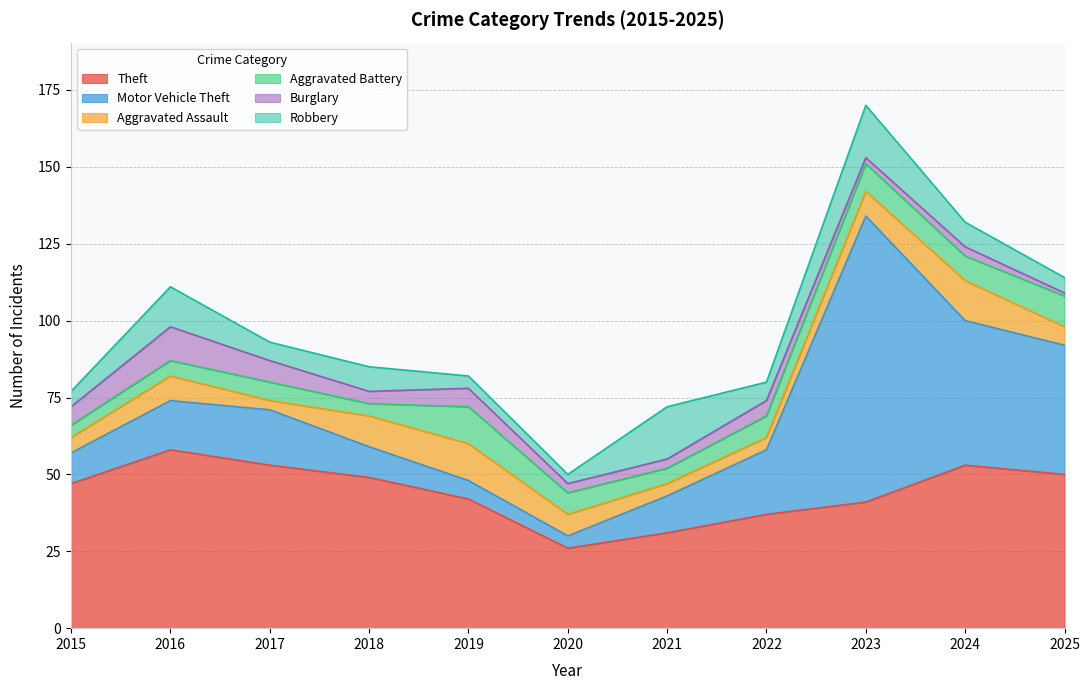

At which label does Aggravated Assault first exceed 7?

2016